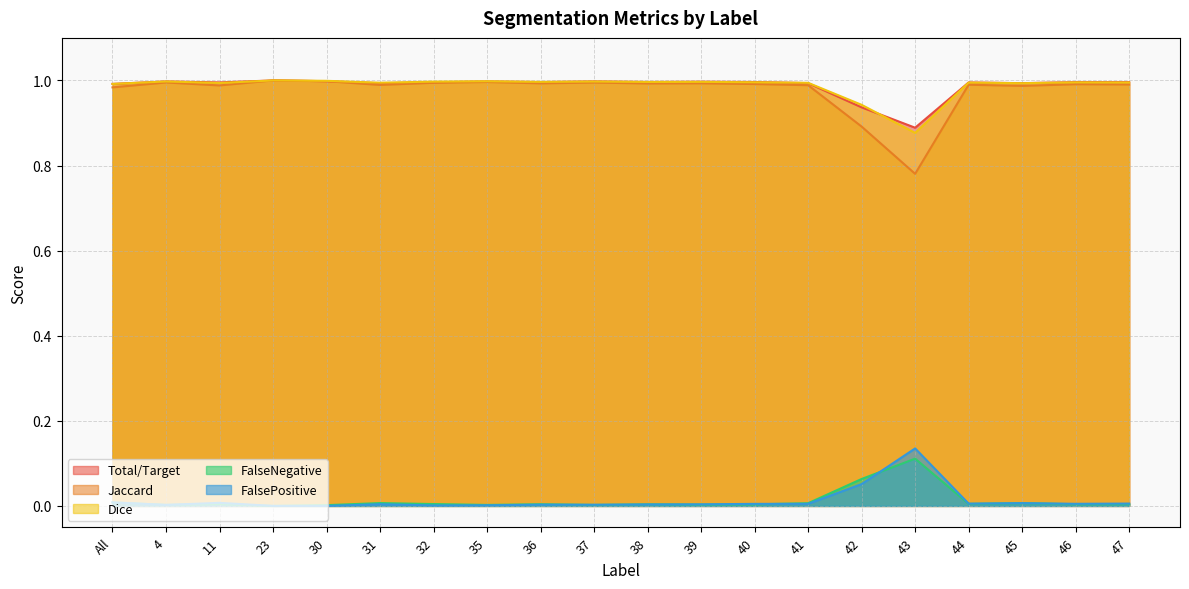

In Jaccard, how many points are lower than both neighbors (excluding endpoints)?

6